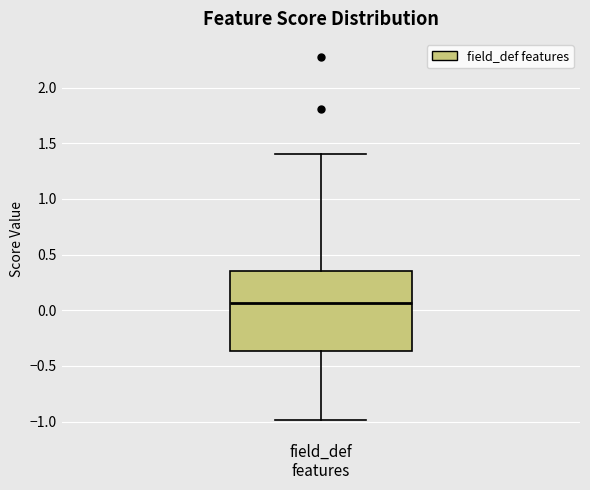

Where does the upper whisker of the box for field_def features end on the y-axis? The values are not printed on the chart, so give them approximately, as read against the axis.

1.40